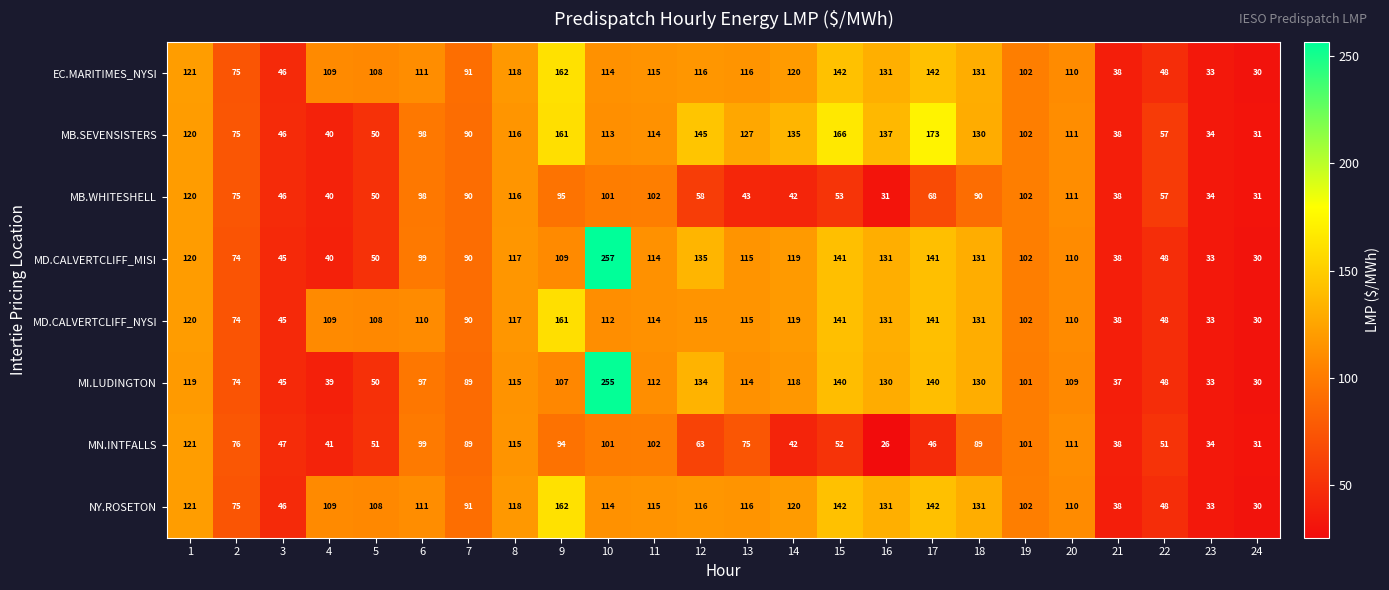

What is the greatest value displayed?

257